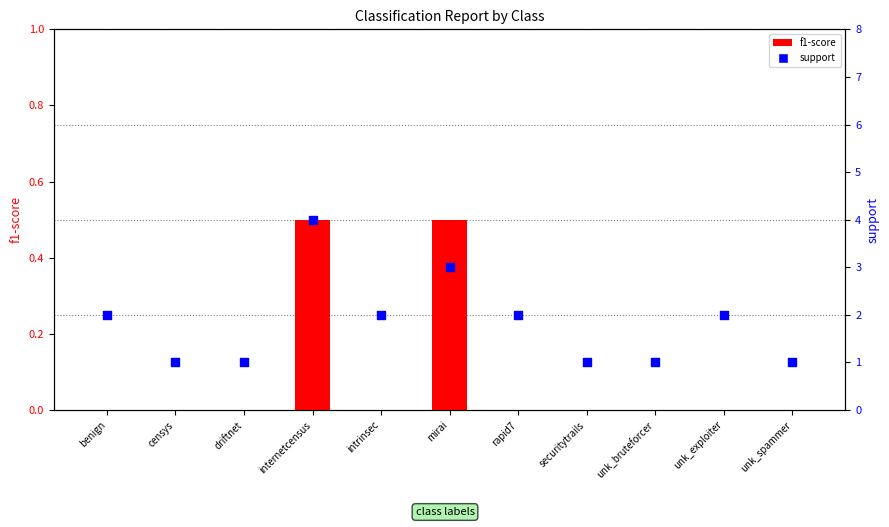

Which series contains the highest Y value?

support